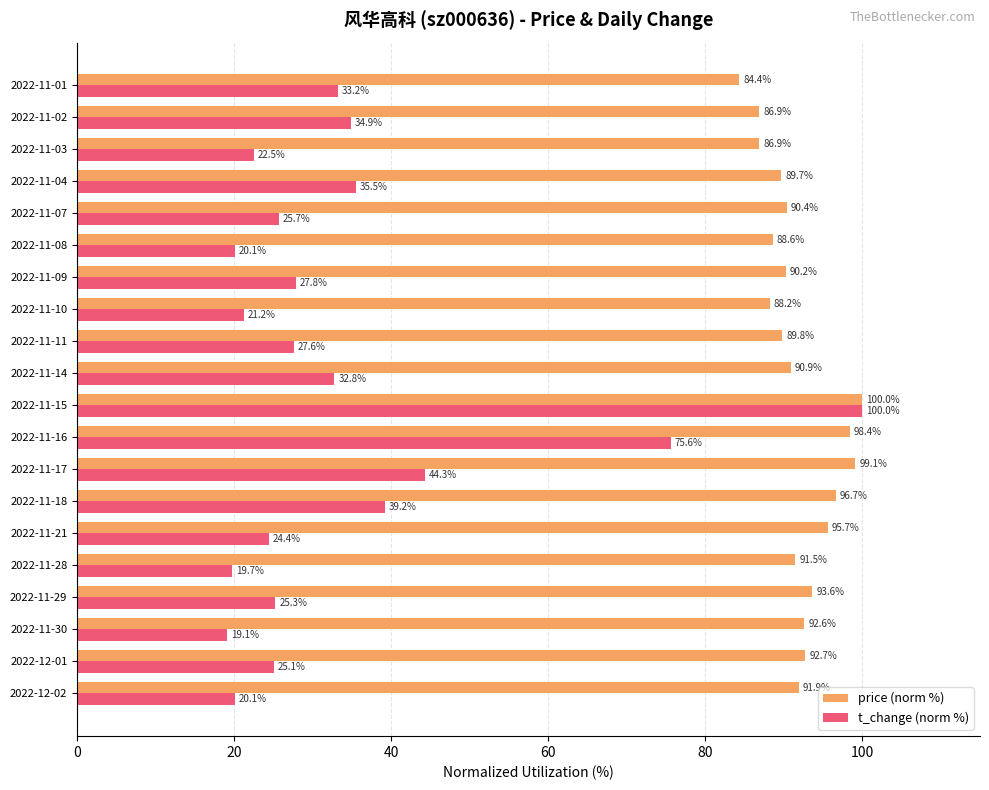

At how many categories does at least one series exceed 45?

20